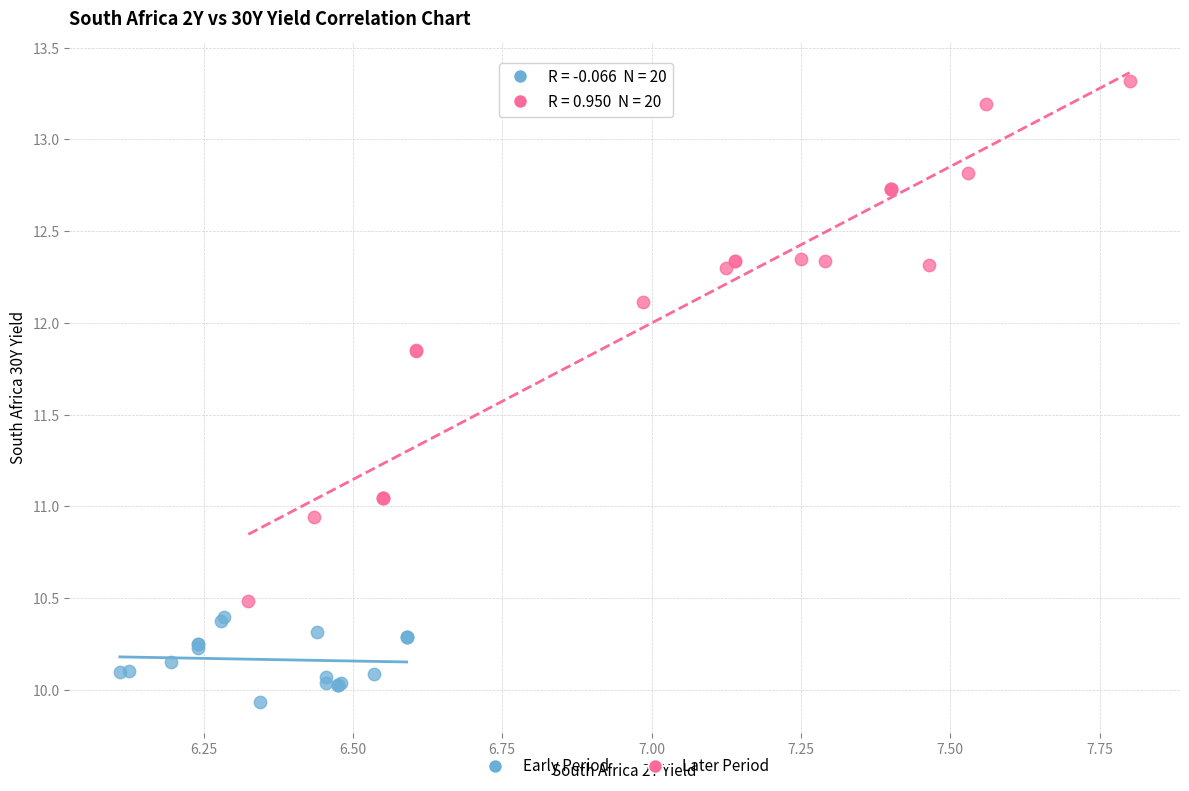

Which series contains the lowest Y value?

Early Period